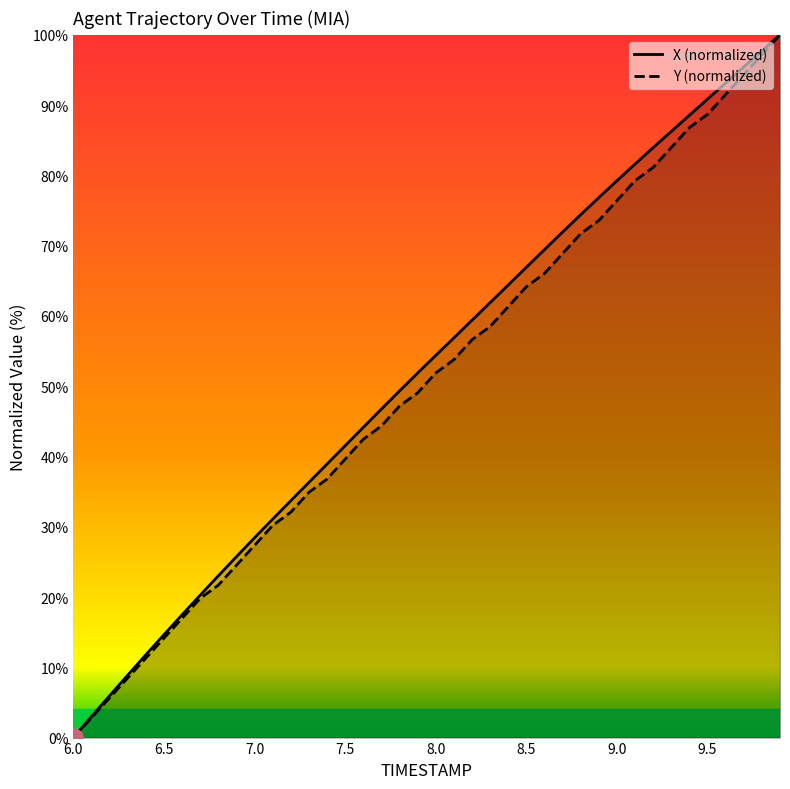

Which series has the largest total across all categories?

X (normalized)